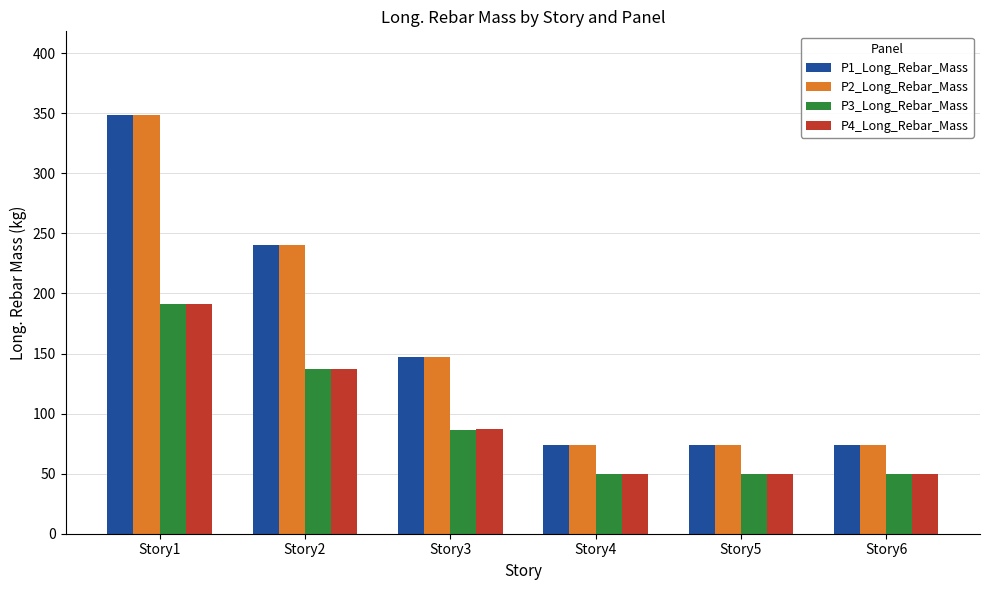

What is the minimum value shown in the chart?

49.4